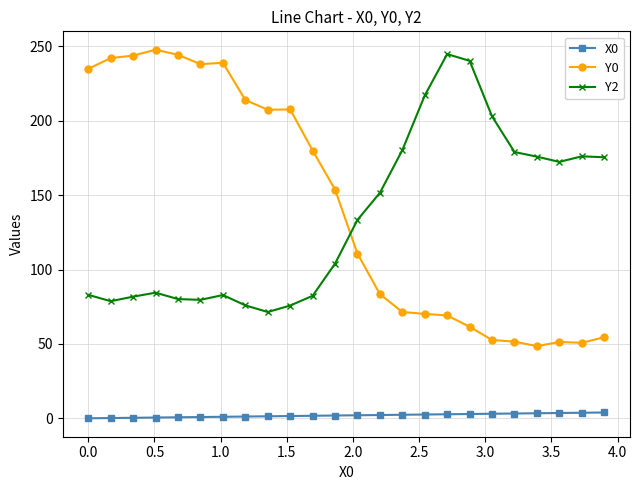

Which series has the largest total across all categories?

Y0